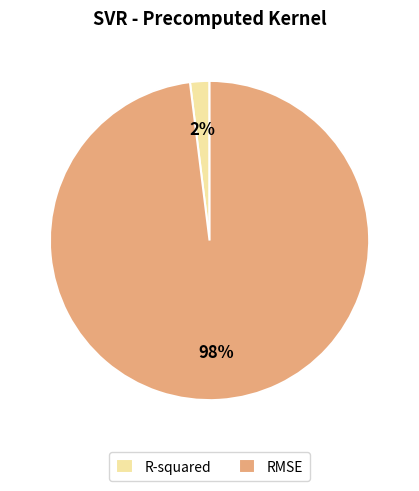

To the nearest percent, what is the average slice percentage?

50%